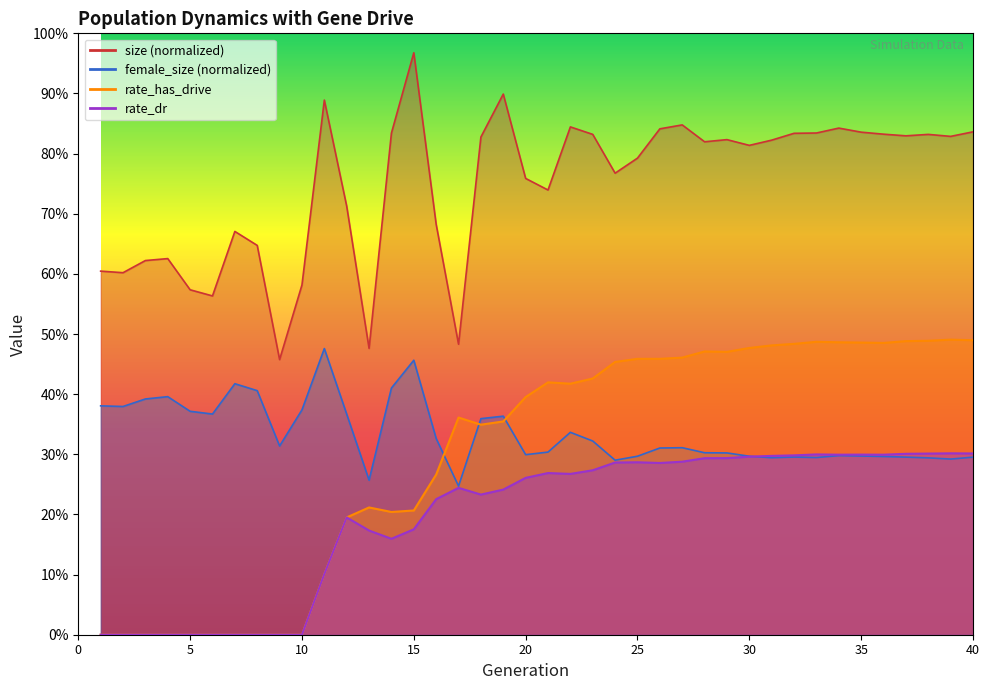

Which series has the largest total across all categories?

size